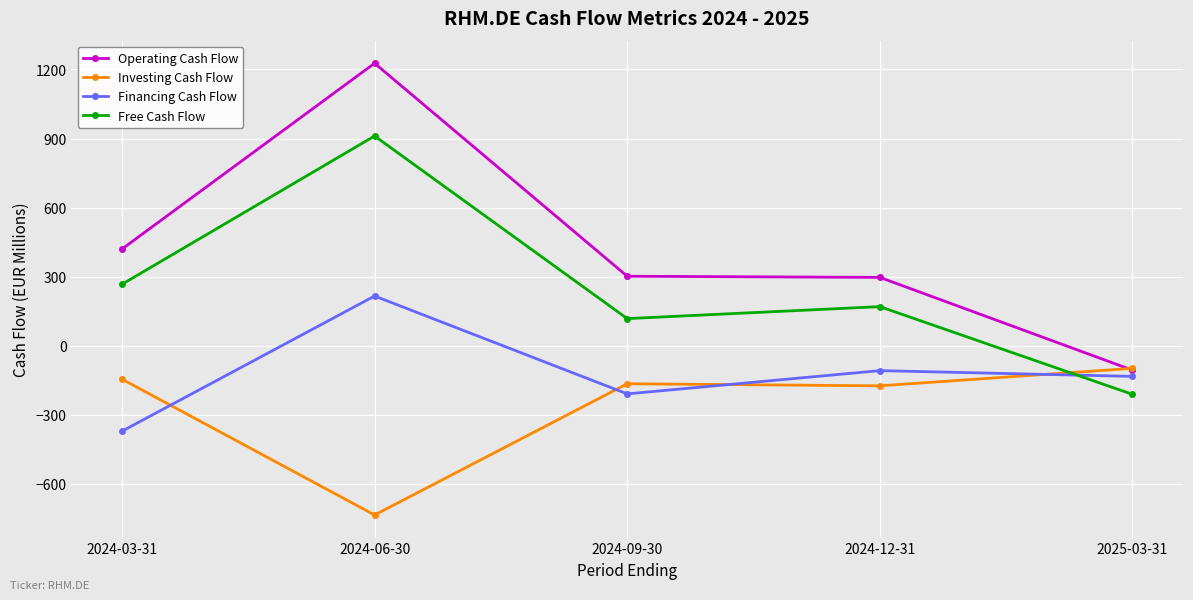

Where is the first local minimum for Financing Cash Flow?

2024-09-30